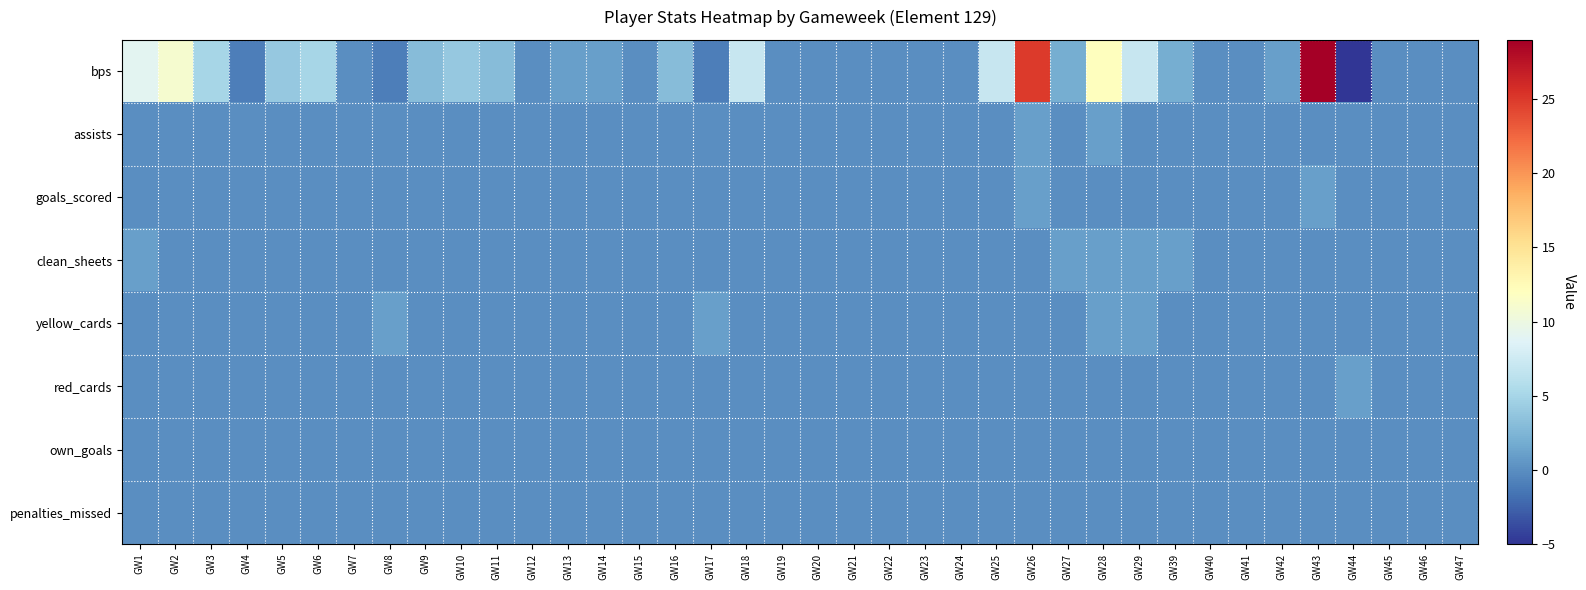

Which series has the largest total across all categories?

bps